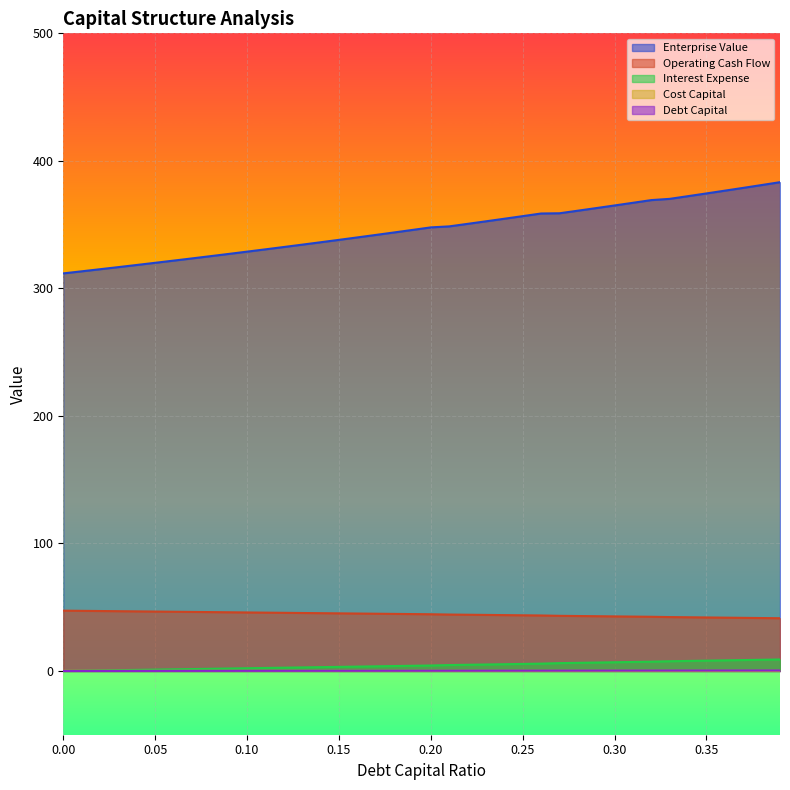

True or false: debt_capital and operating_cash_flow cross at least once.

False